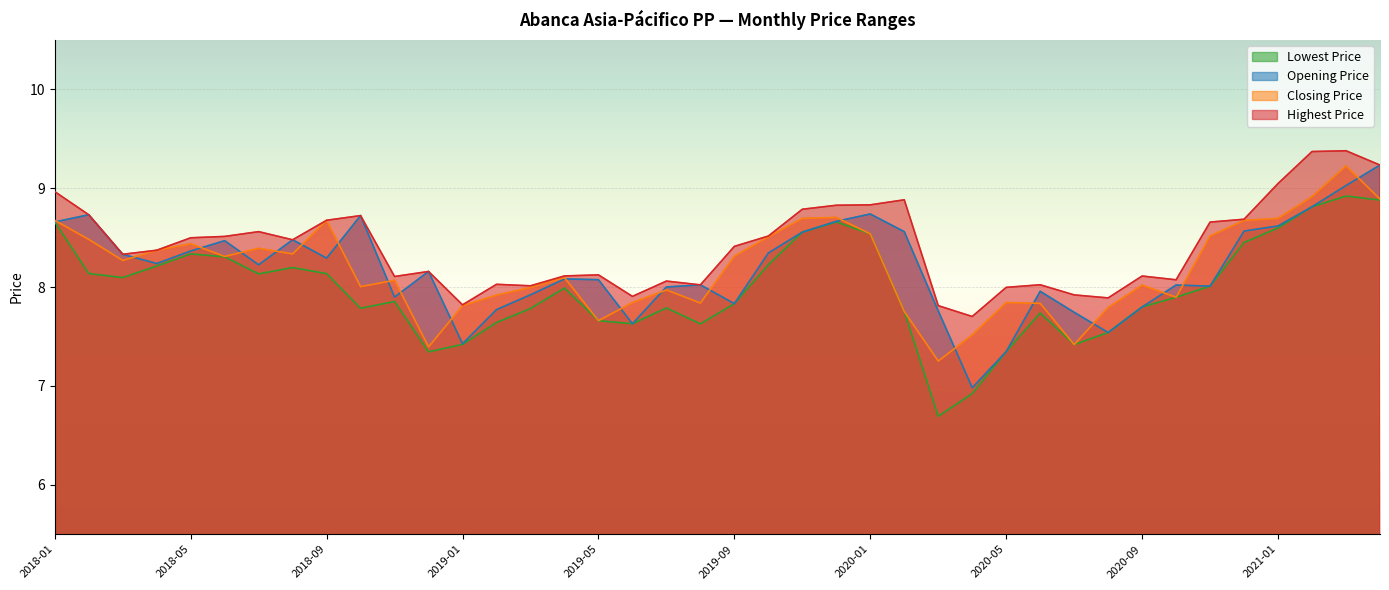

What is the label of the 10th point from the right?

2020-07